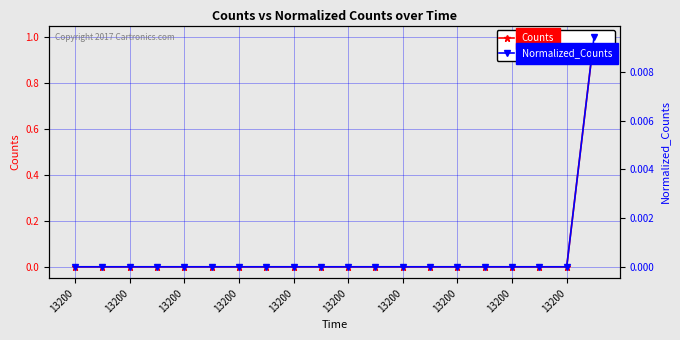

At which category is the sum across all series the highest?

19